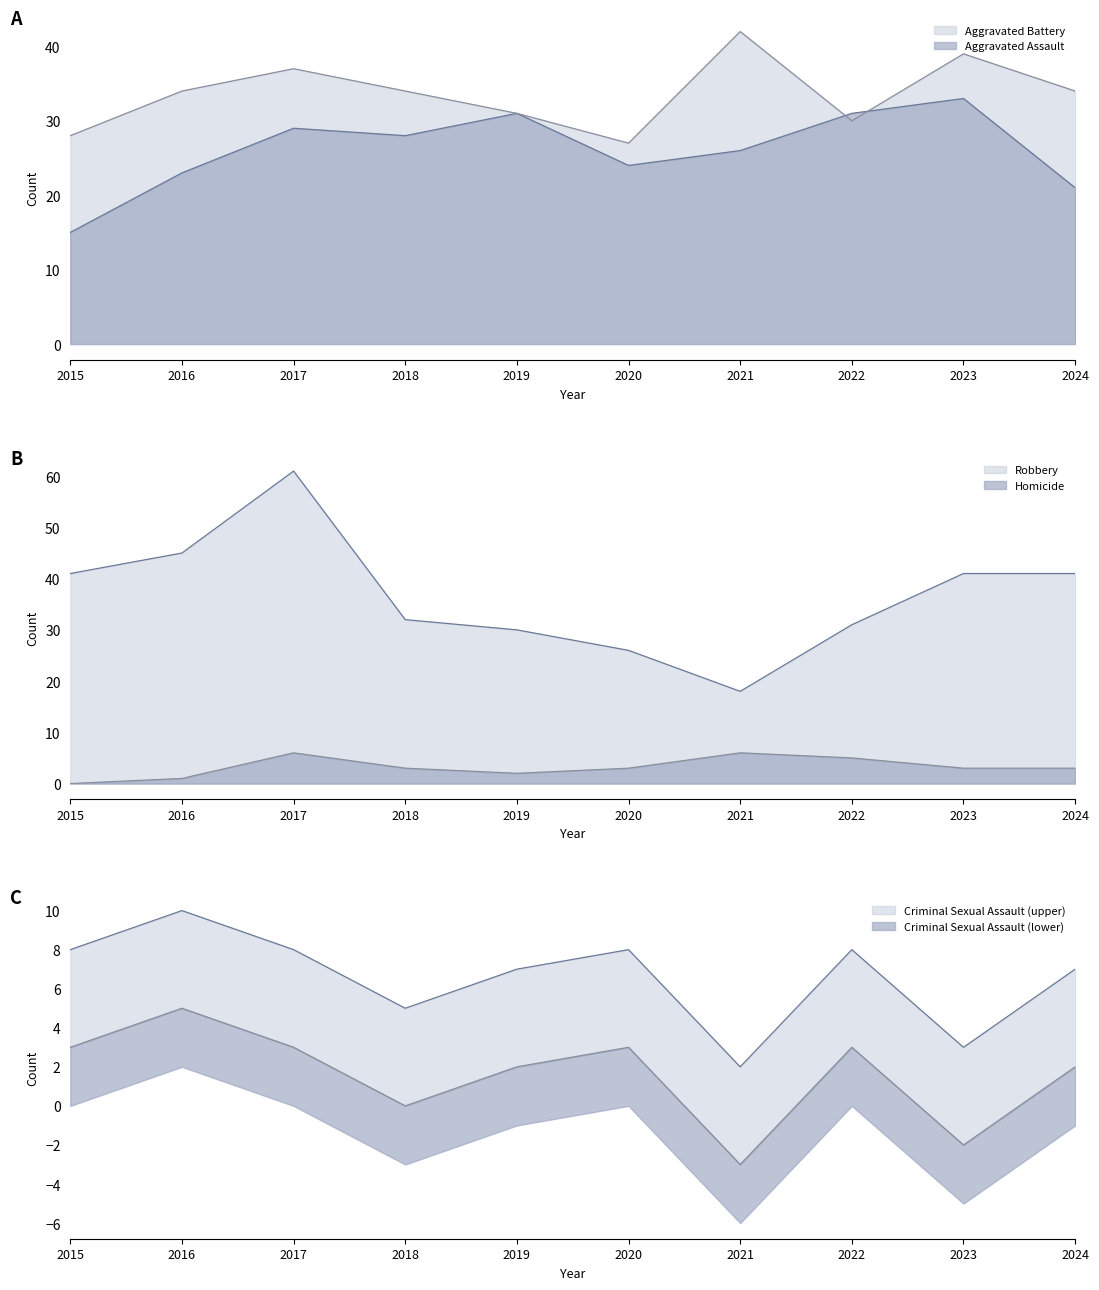

Rank the series by their maximum value, from highest to lowest.

Robbery, Aggravated Battery, Aggravated Assault, Criminal Sexual Assault, Homicide